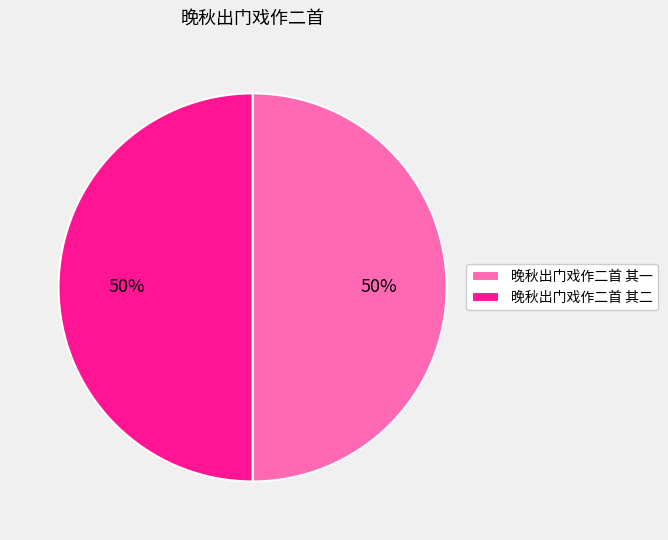

How many slices are in this pie chart?

2